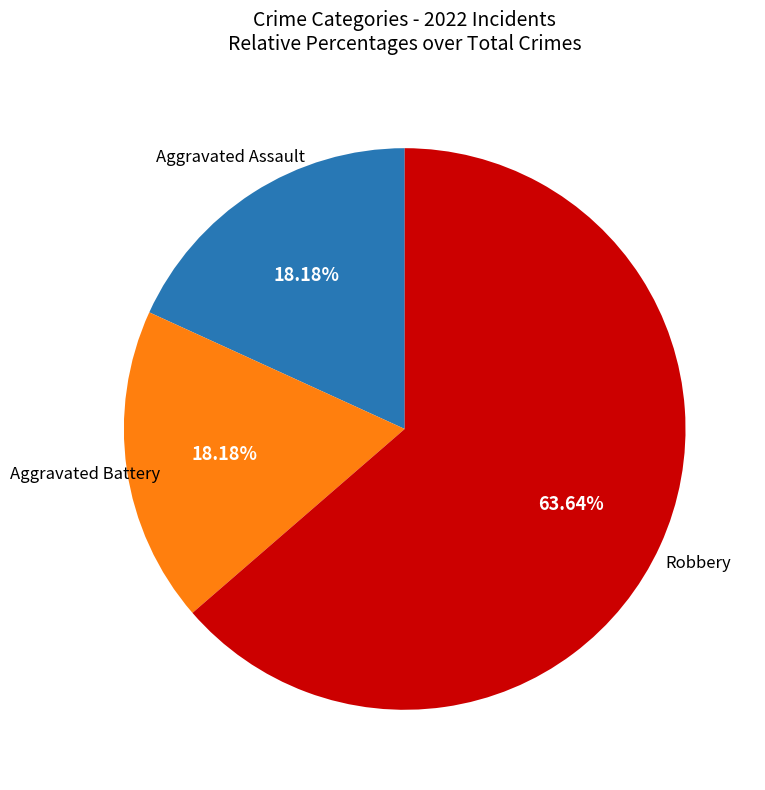

Does any single category account for the majority?

Yes